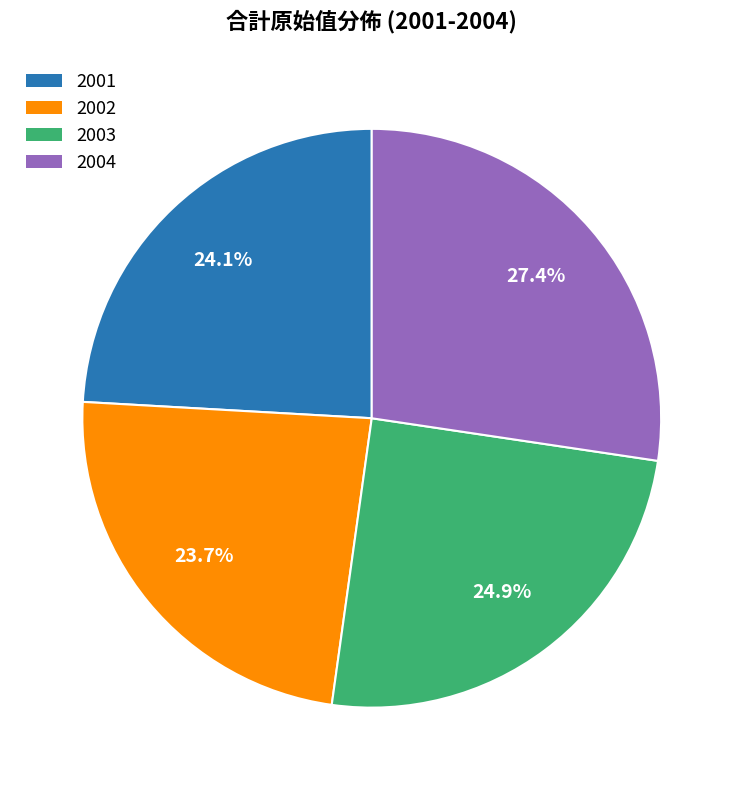

What is the largest slice in the pie chart?

2004